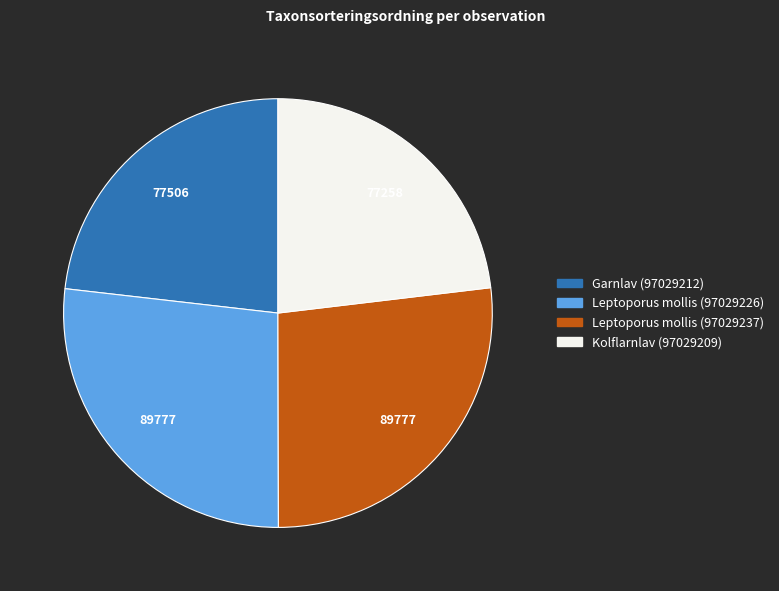

How many slices are in this pie chart?

4